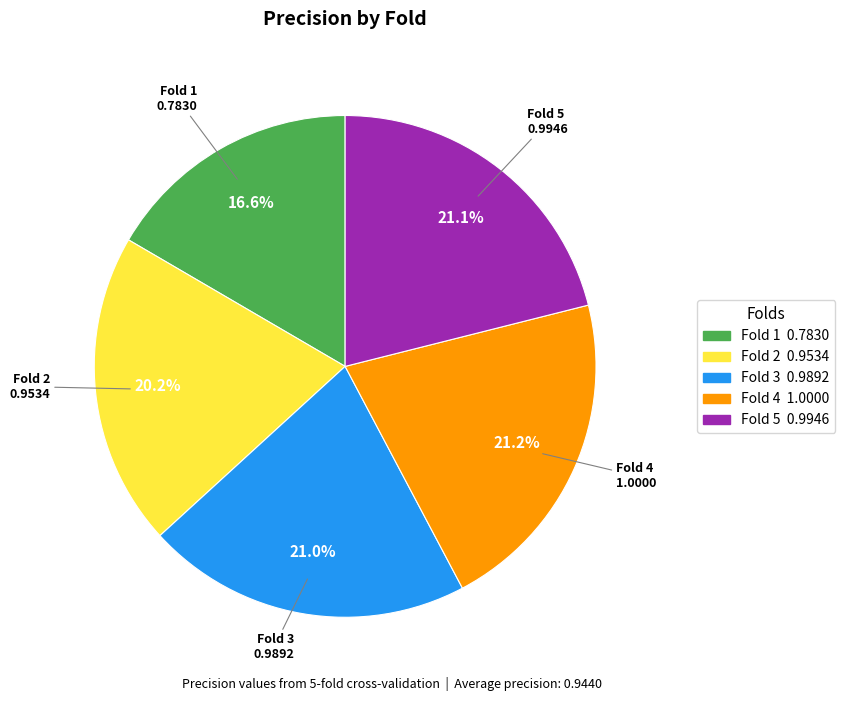

How many segments does this pie chart have?

5